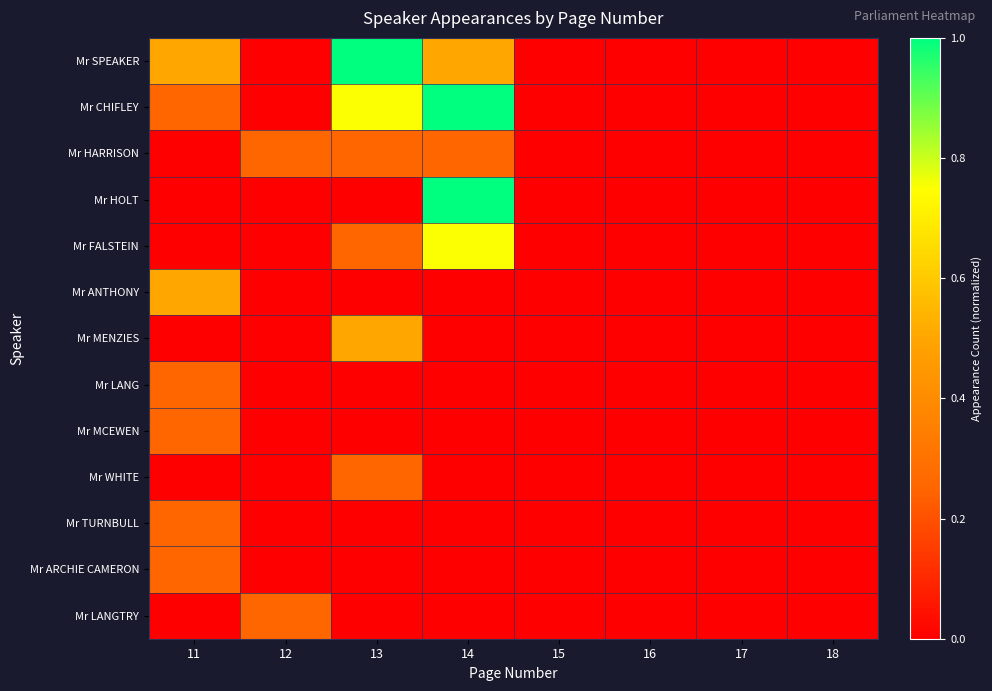

Reading right to left, extract all data points from this chart.

Mr SPEAKER: 18=0.0	17=0.0	16=0.0	15=0.0	14=0.5	13=1.0	12=0.0	11=0.5
Mr CHIFLEY: 18=0.0	17=0.0	16=0.0	15=0.0	14=1.0	13=0.8	12=0.0	11=0.2
Mr HARRISON: 18=0.0	17=0.0	16=0.0	15=0.0	14=0.2	13=0.2	12=0.2	11=0.0
Mr HOLT: 18=0.0	17=0.0	16=0.0	15=0.0	14=1.0	13=0.0	12=0.0	11=0.0
Mr FALSTEIN: 18=0.0	17=0.0	16=0.0	15=0.0	14=0.8	13=0.2	12=0.0	11=0.0
Mr ANTHONY: 18=0.0	17=0.0	16=0.0	15=0.0	14=0.0	13=0.0	12=0.0	11=0.5
Mr MENZIES: 18=0.0	17=0.0	16=0.0	15=0.0	14=0.0	13=0.5	12=0.0	11=0.0
Mr LANG: 18=0.0	17=0.0	16=0.0	15=0.0	14=0.0	13=0.0	12=0.0	11=0.2
Mr MCEWEN: 18=0.0	17=0.0	16=0.0	15=0.0	14=0.0	13=0.0	12=0.0	11=0.2
Mr WHITE: 18=0.0	17=0.0	16=0.0	15=0.0	14=0.0	13=0.2	12=0.0	11=0.0
Mr TURNBULL: 18=0.0	17=0.0	16=0.0	15=0.0	14=0.0	13=0.0	12=0.0	11=0.2
Mr ARCHIE CAMERON: 18=0.0	17=0.0	16=0.0	15=0.0	14=0.0	13=0.0	12=0.0	11=0.2
Mr LANGTRY: 18=0.0	17=0.0	16=0.0	15=0.0	14=0.0	13=0.0	12=0.2	11=0.0